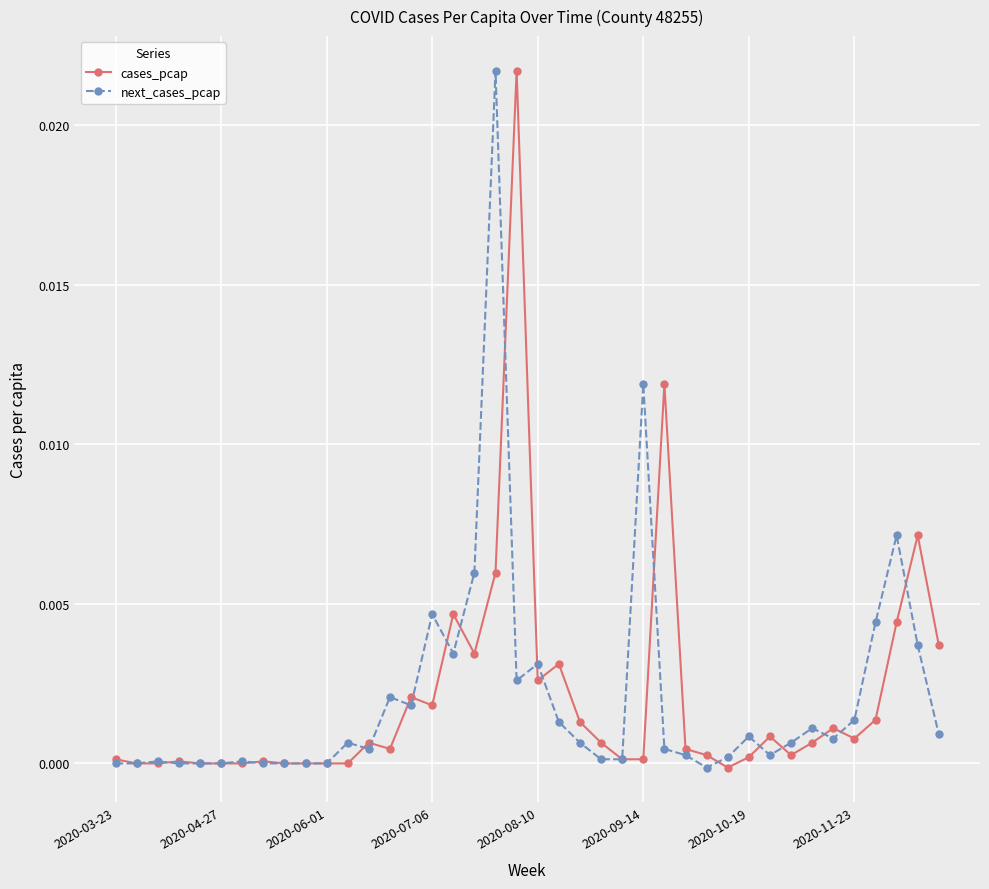

How many series are shown in this chart?

2